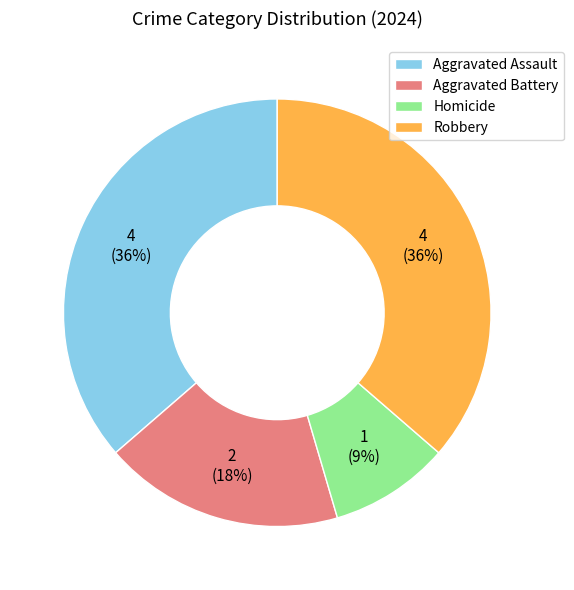

To the nearest percent, what is the difference between the Aggravated Battery and Aggravated Assault slice percentages?

18%